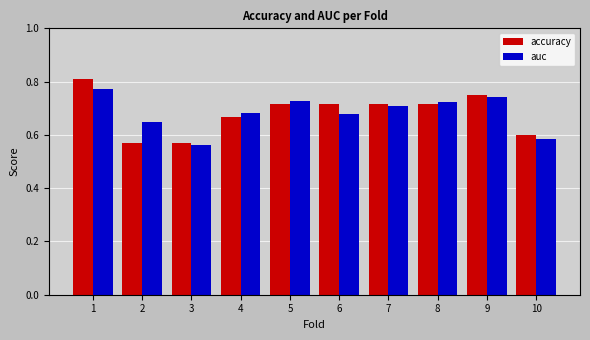

Which series changed the most between 3 and 10?

accuracy